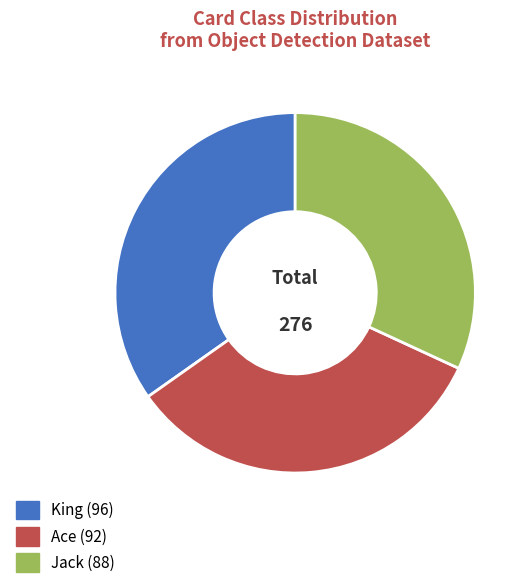

Does any single category account for the majority?

No